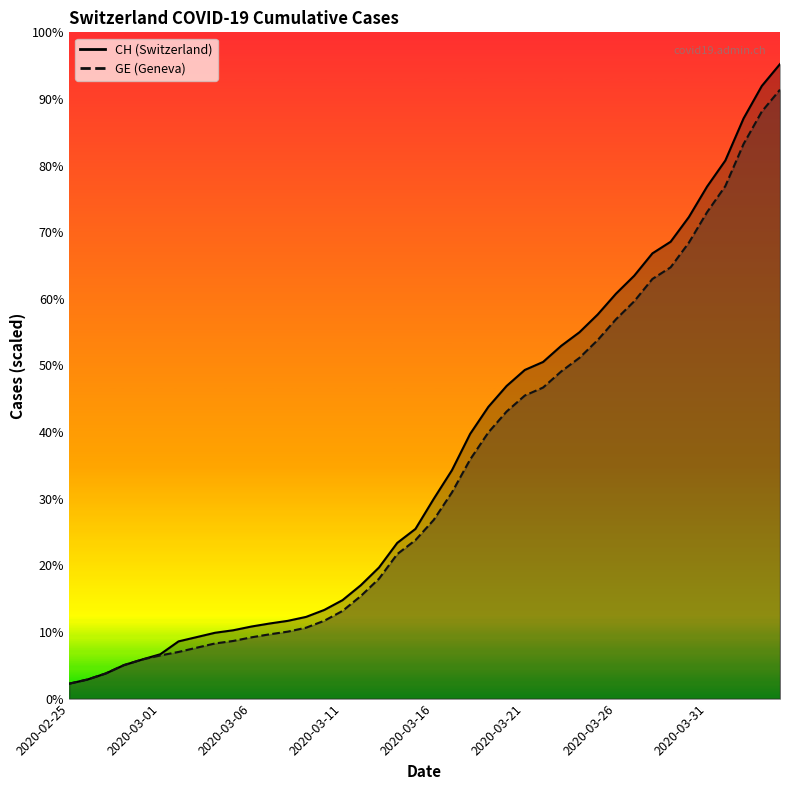

True or false: GE and CH cross at least once.

False